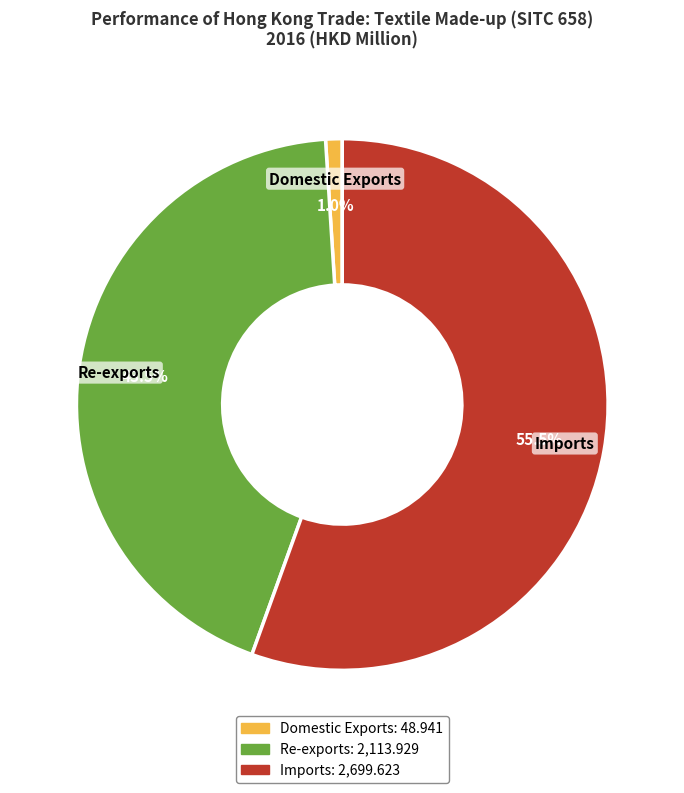

Count the number of slices in the pie.

3